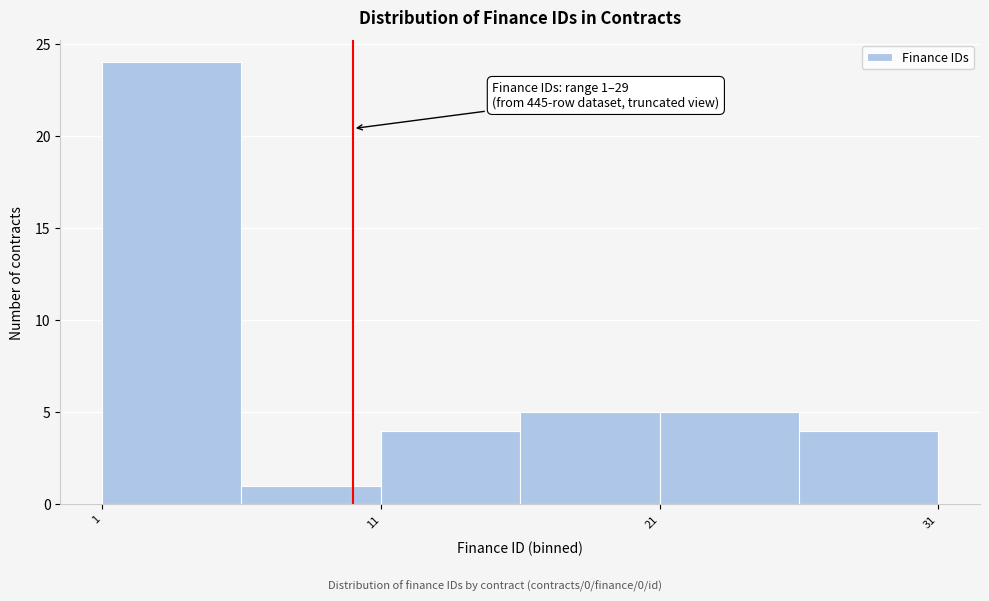

Which range on the x-axis has the tallest bar?

1 to 6